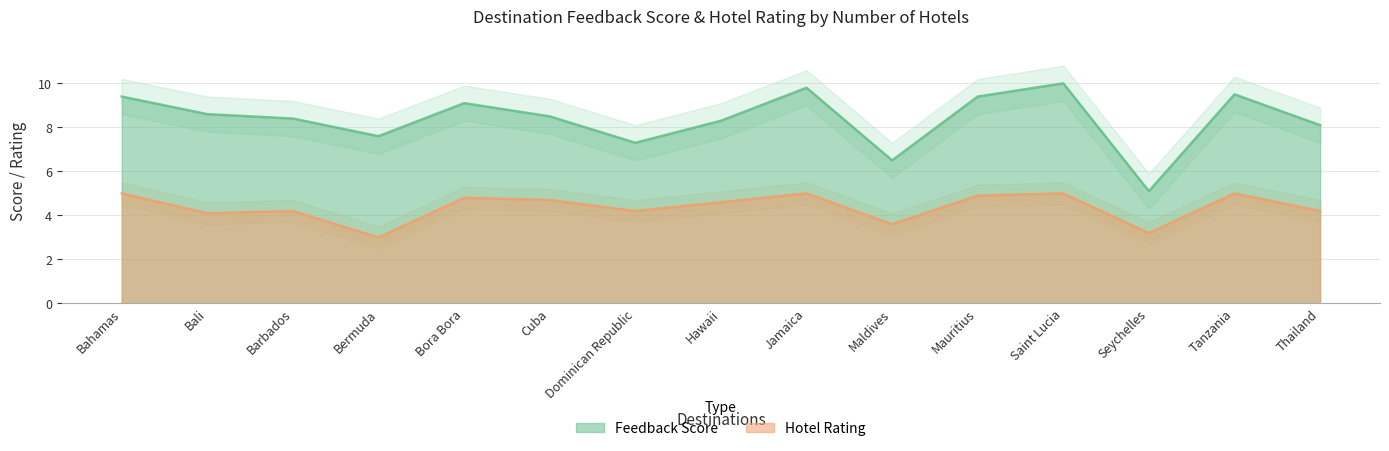

What is the average value of the Hotel Rating series?

4.4